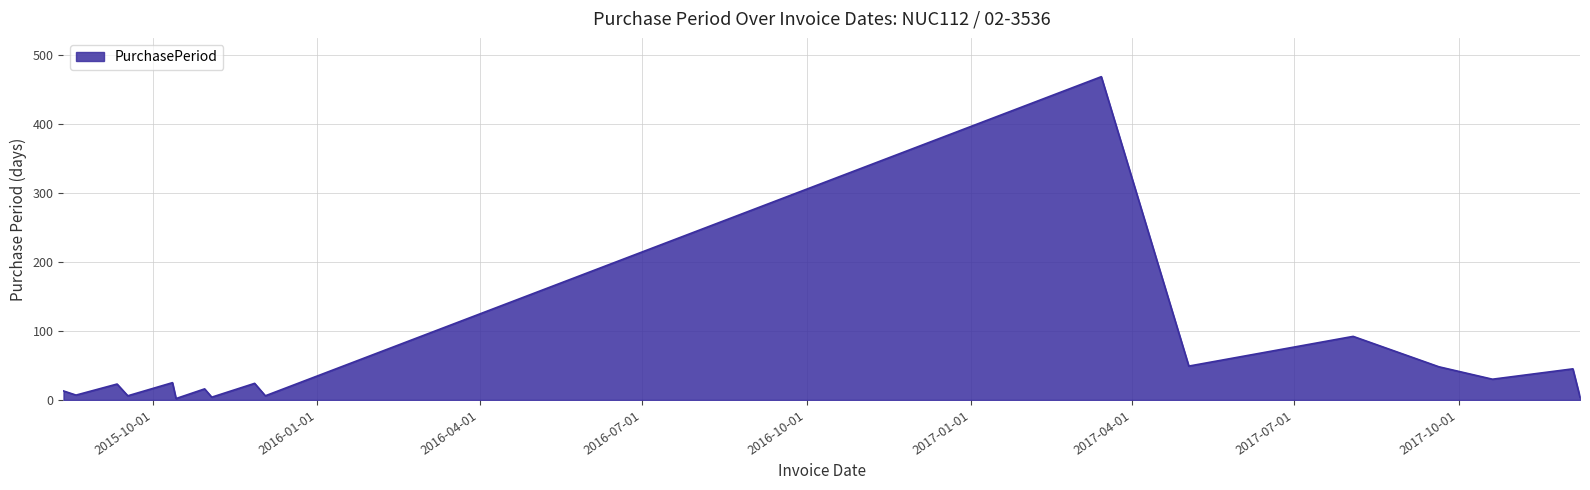

What is the greatest value displayed?

468